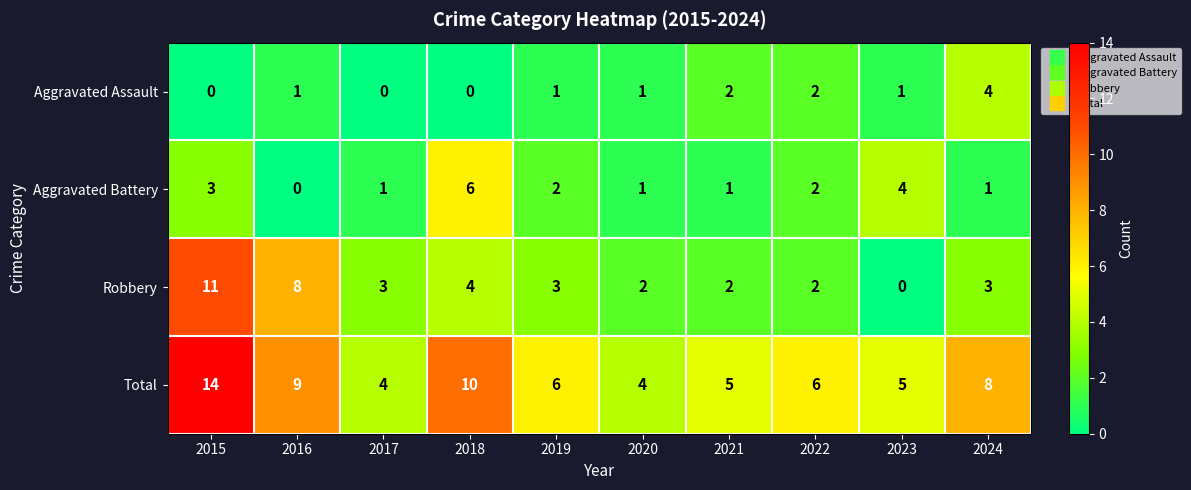

At which label is Robbery closest to 5?

2018